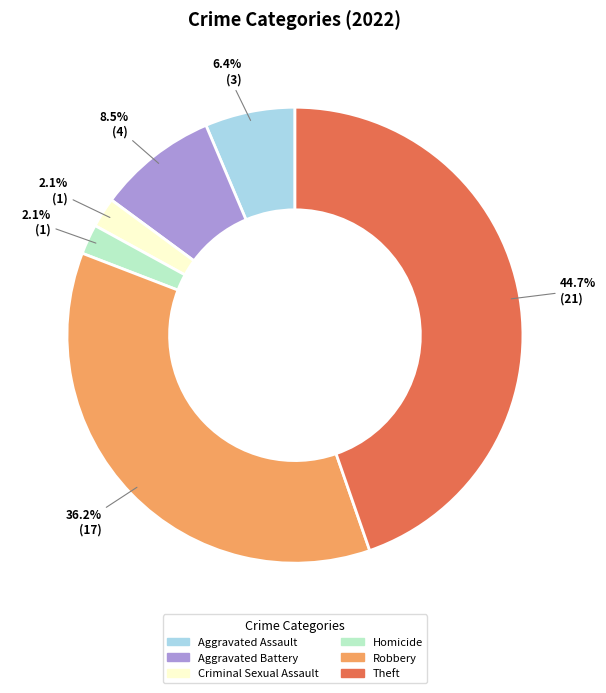

Which category has the biggest portion of the pie?

Theft